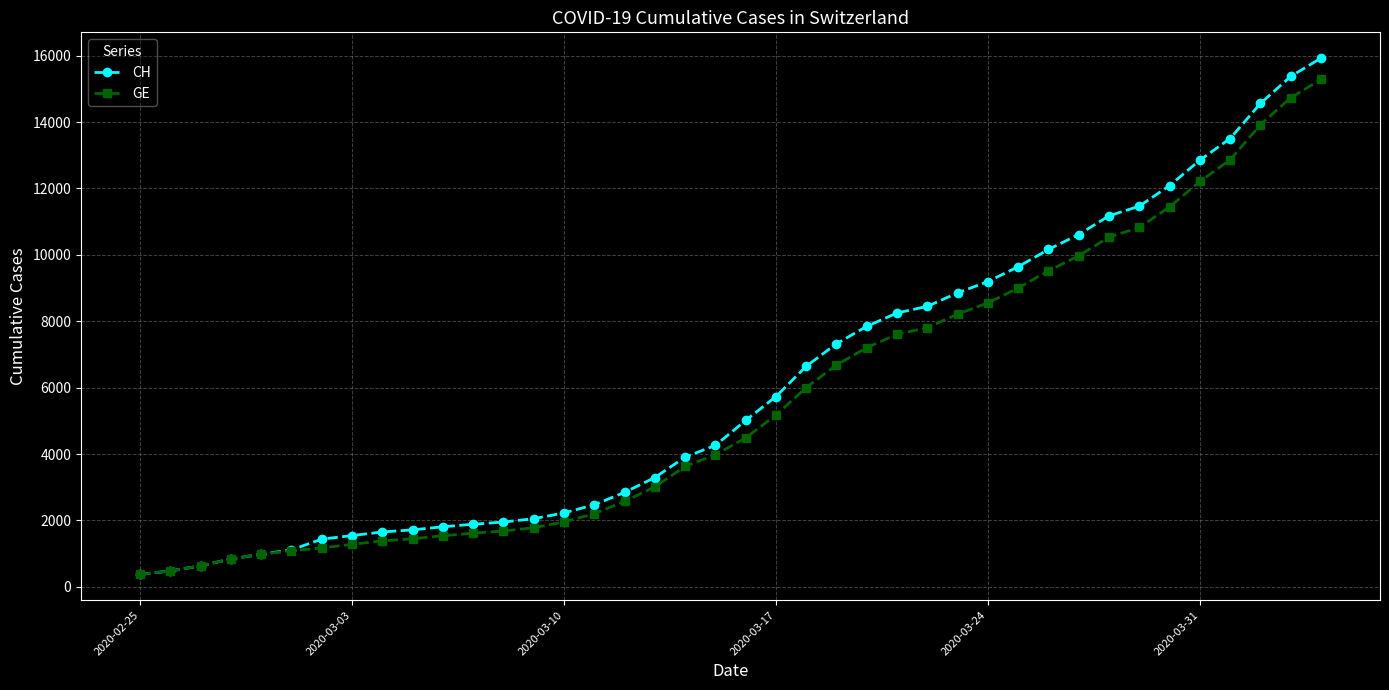

Which series has the largest range (max minus min)?

CH